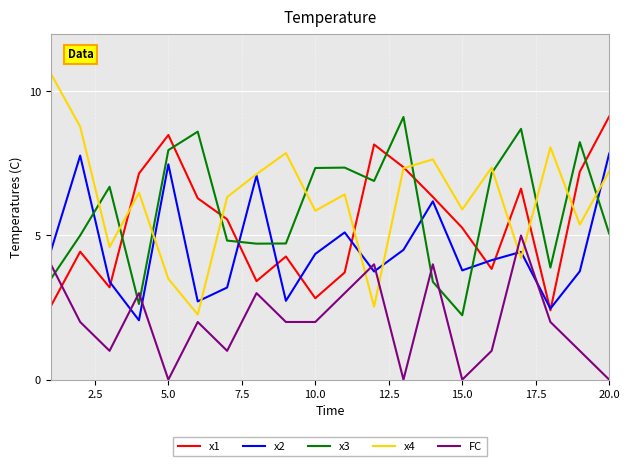

What is the maximum value for x1?

9.1